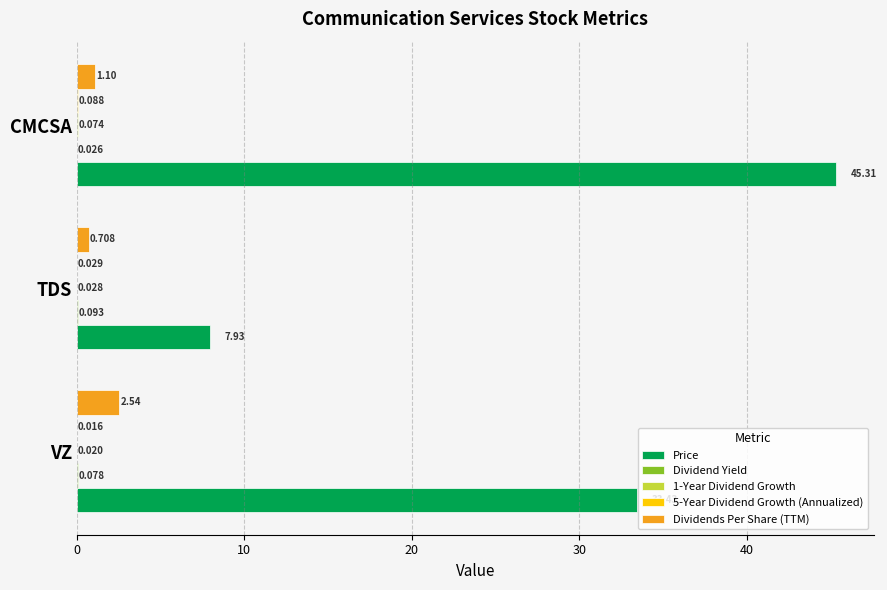

At which category is the sum across all series the highest?

CMCSA